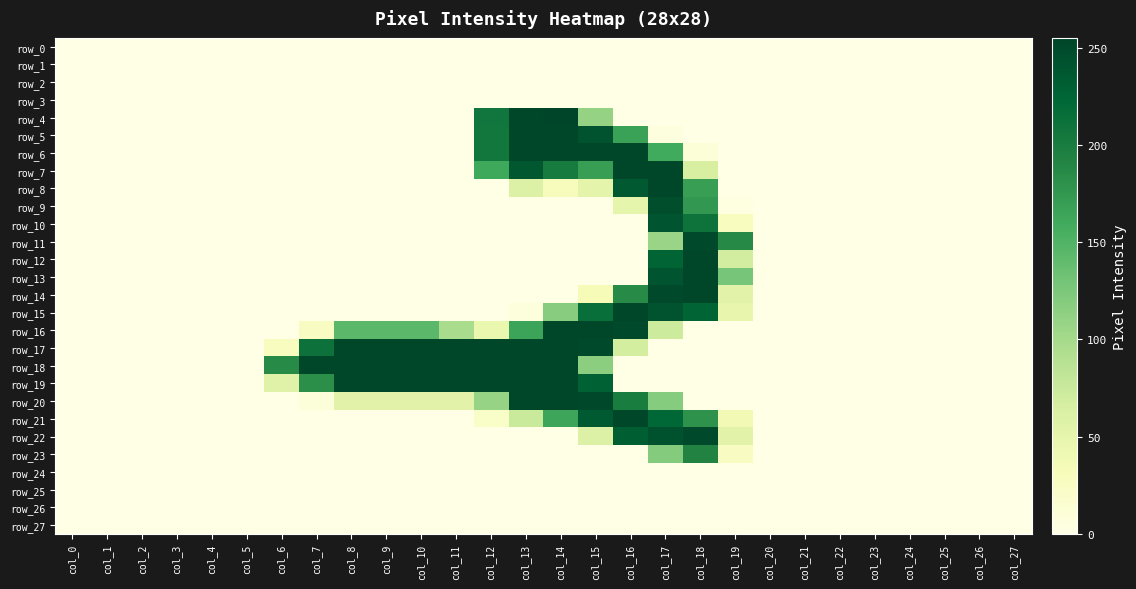

The row_4 series shows 0 at col_23. True or false?

True